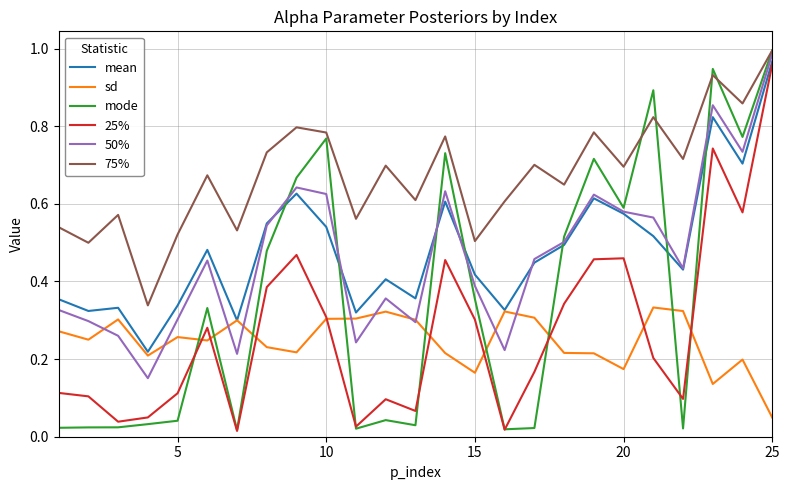

Which series has the largest total across all categories?

75%